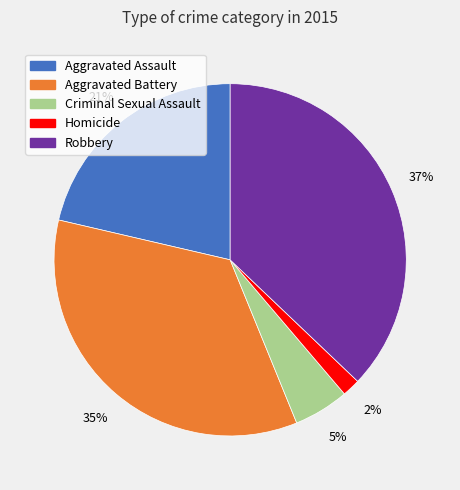

To the nearest percent, what is the difference between the Aggravated Battery and Criminal Sexual Assault slice percentages?

30%